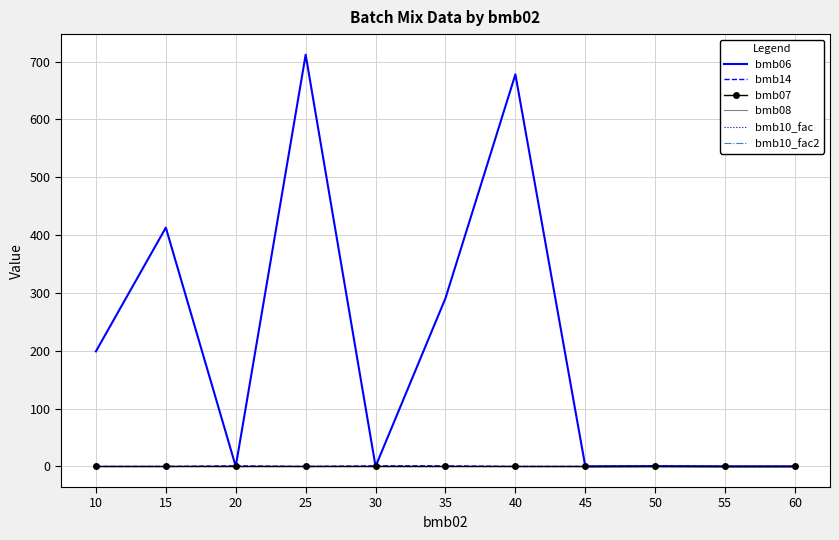

What is the sum of all bmb10_fac values?

11.0